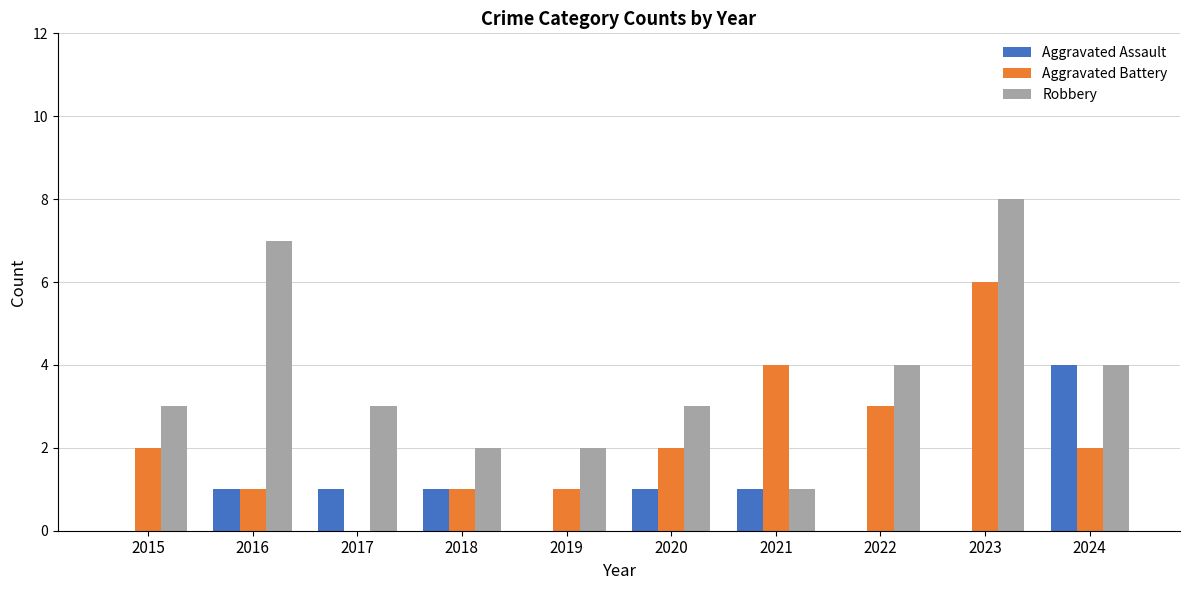

Count the Aggravated Assault values in the range 0 to 1.

9